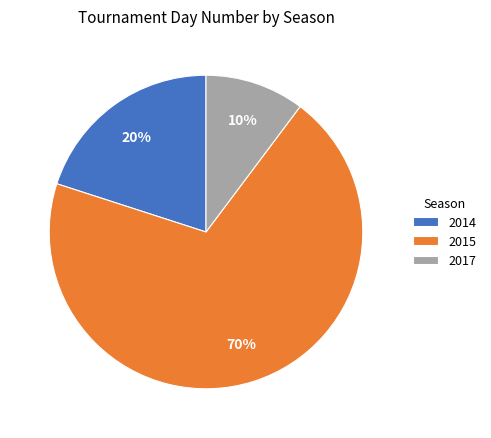

Rank the categories by value from lowest to highest.

2017, 2014, 2015